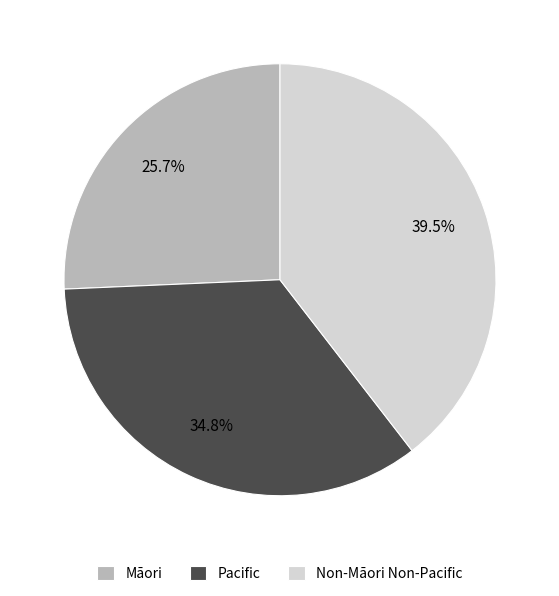

What is the total percentage of Non-Māori Non-Pacific and Pacific?

74.3%